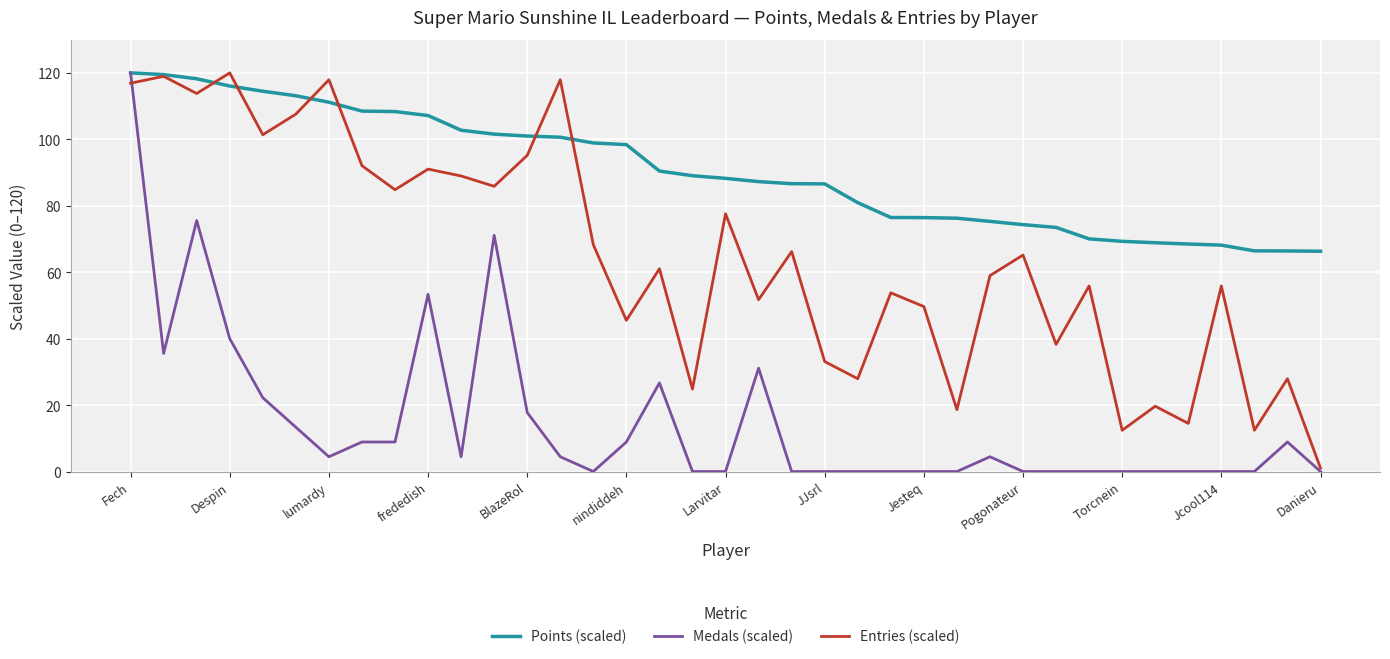

How many series are shown in this chart?

3